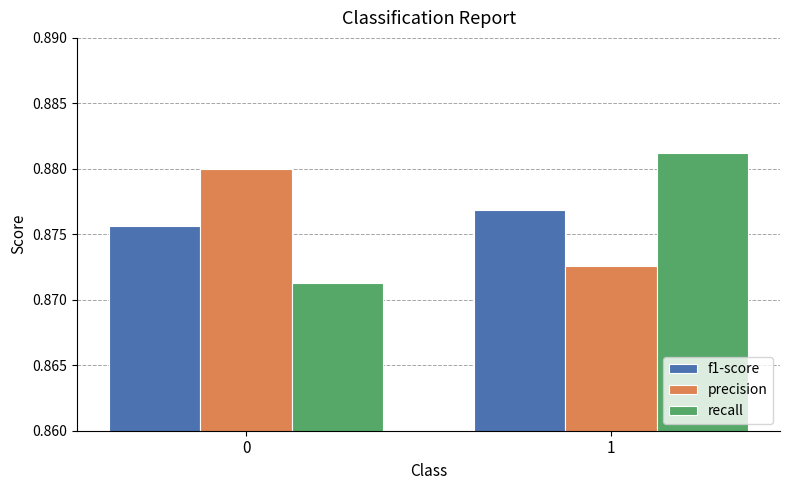

Which series has the widest spread of values?

recall